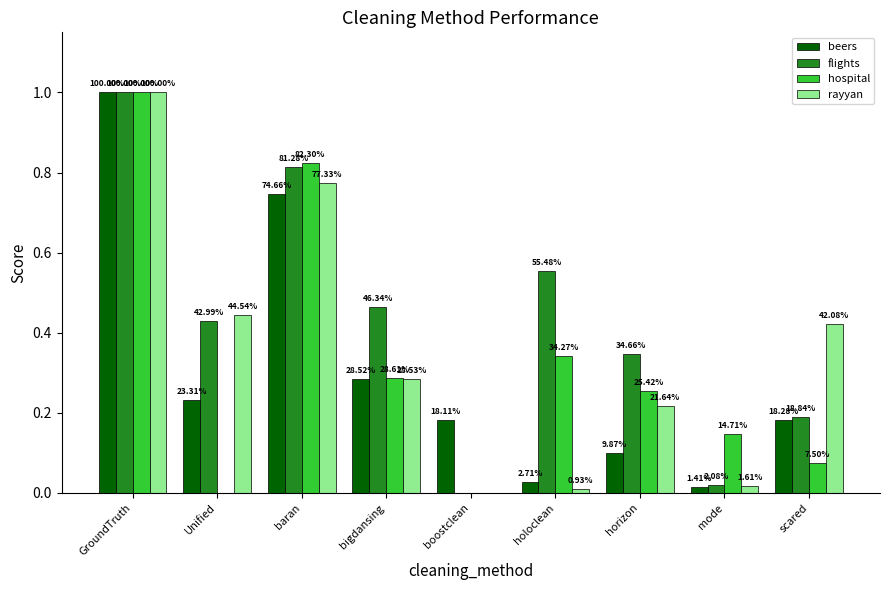

What are all the series names shown in the legend?

beers, flights, hospital, rayyan